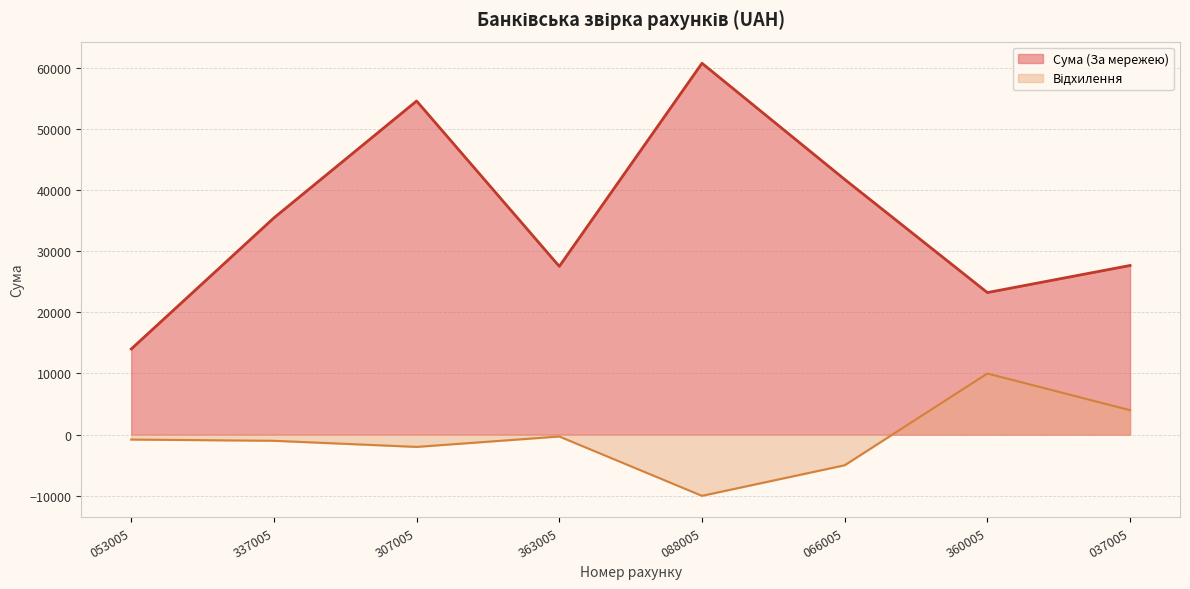

True or false: Сума (За мережею) and Відхилення cross at least once.

False